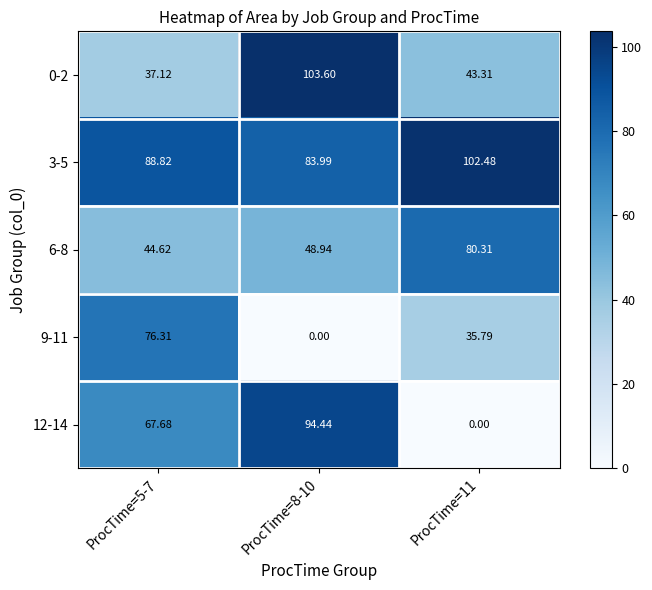

Is the value of 12-14 at ProcTime=5-7 greater than the value of 6-8 at ProcTime=8-10?

Yes